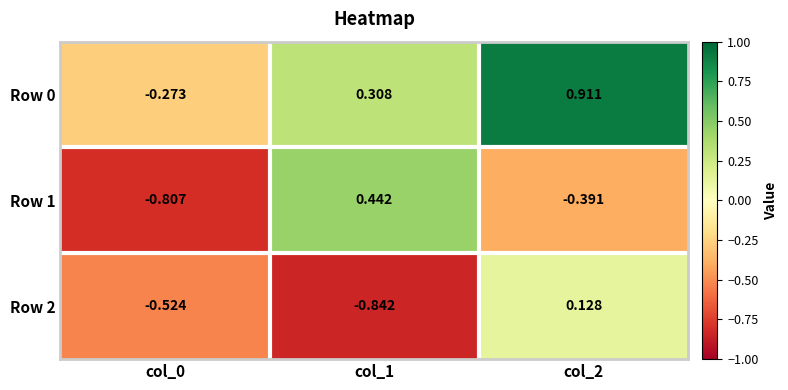

Is the value of Row 2 at col_1 greater than the value of Row 1 at col_1?

No